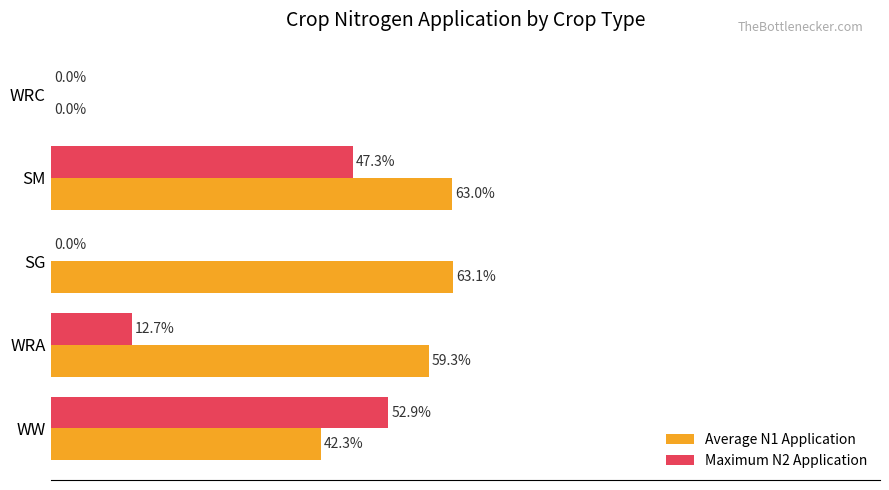

At which category is the sum across all series the highest?

SM